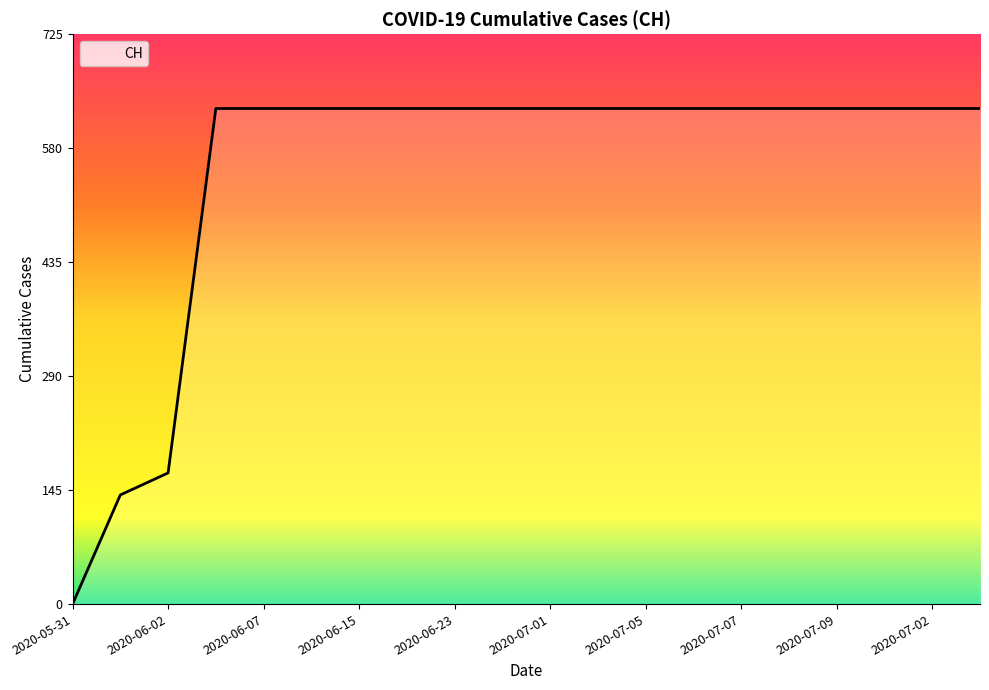

What is the difference between the maximum and minimum values?

631